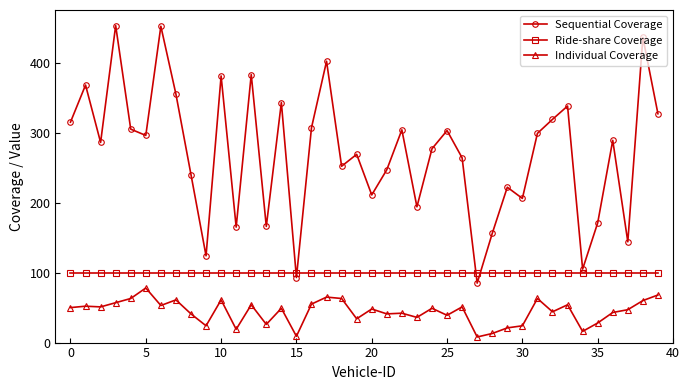

What is the difference between the maximum and minimum values in the Individual Coverage series?

70